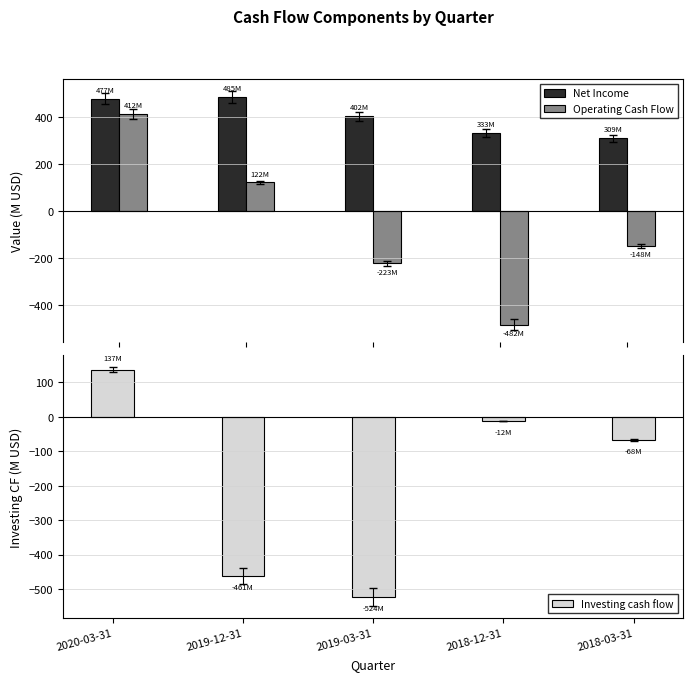

What is the sum of the Operating Cash Flow values at 2018-12-31 and 2019-12-31?

-360.9